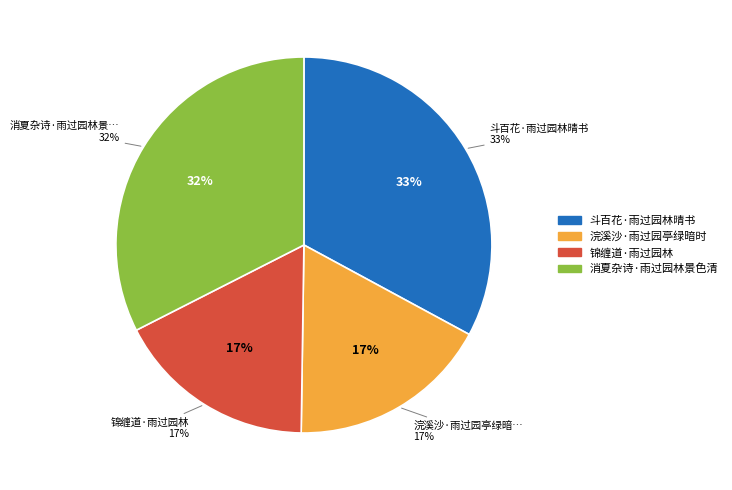

Does 消夏杂诗·雨过园林景色清 represent more than half of the total?

No